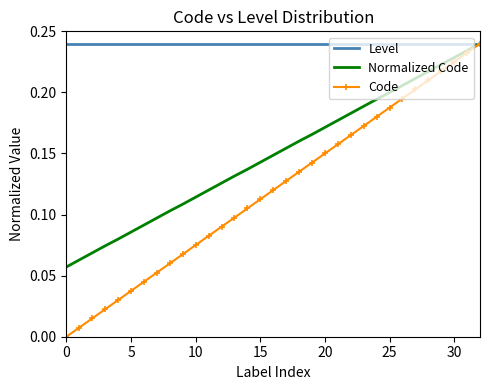

Which series has the largest range (max minus min)?

Code